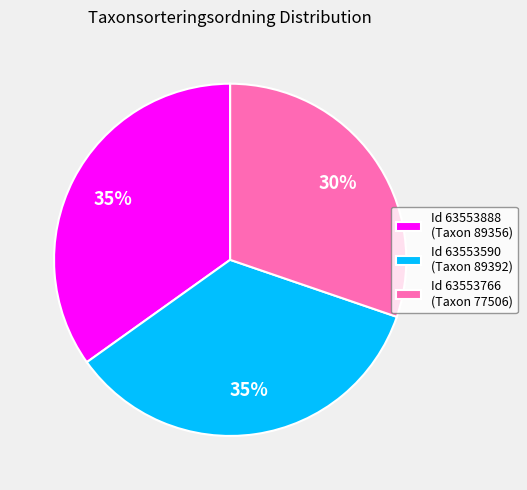

What percentage is the Id 63553888 (Taxon 89356) slice, to the nearest percent?

35%